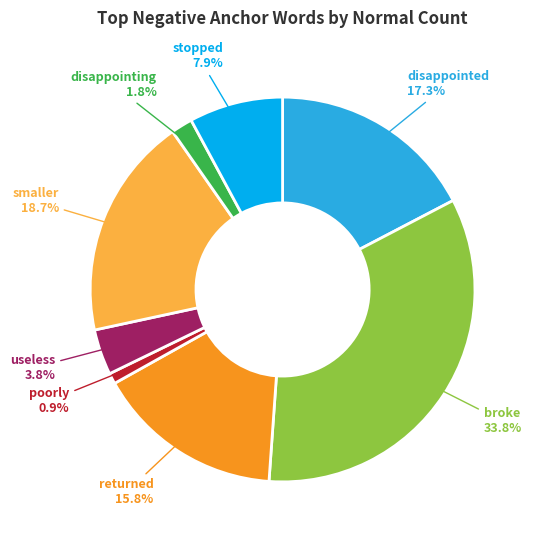

To the nearest percent, what percentage of the pie is disappointed?

17%